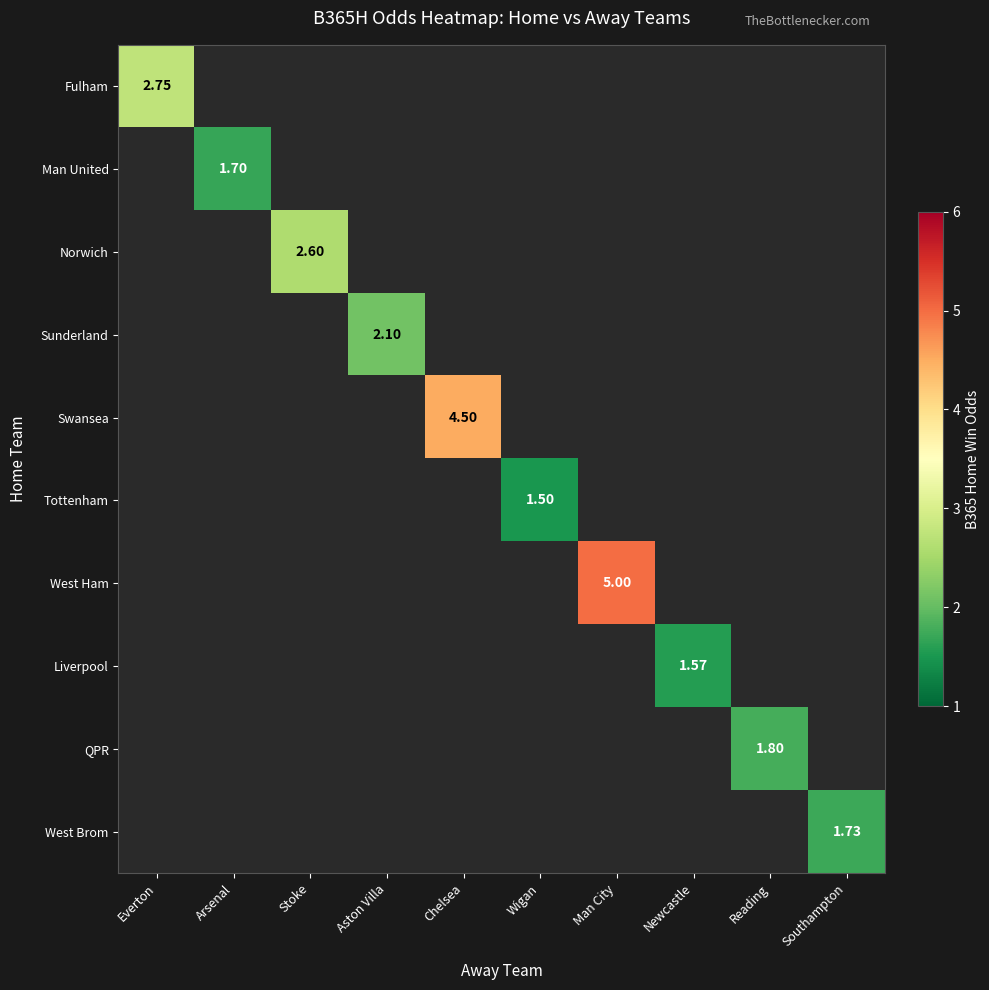

Where does the Tottenham series first go above 1?

Wigan